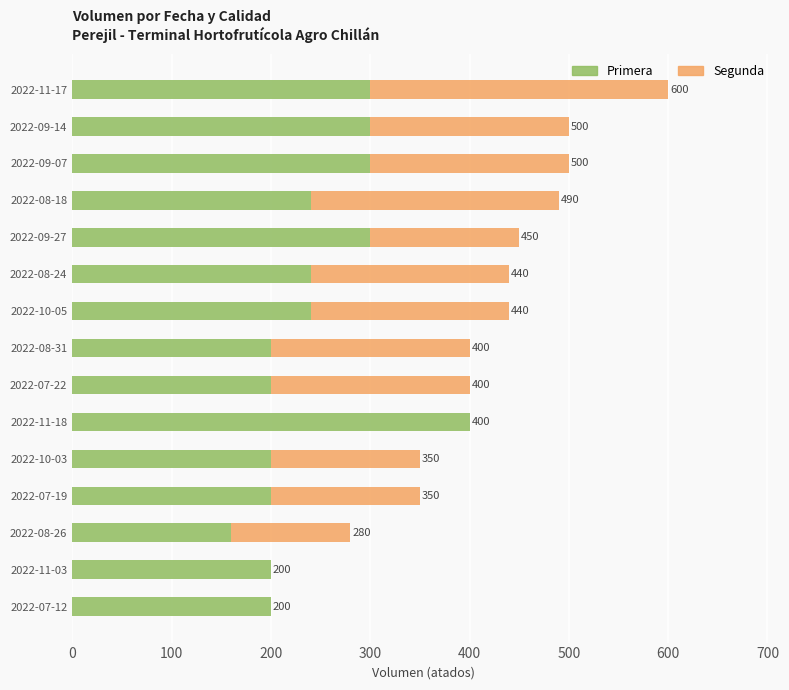

What are all the series names shown in the legend?

Primera, Segunda